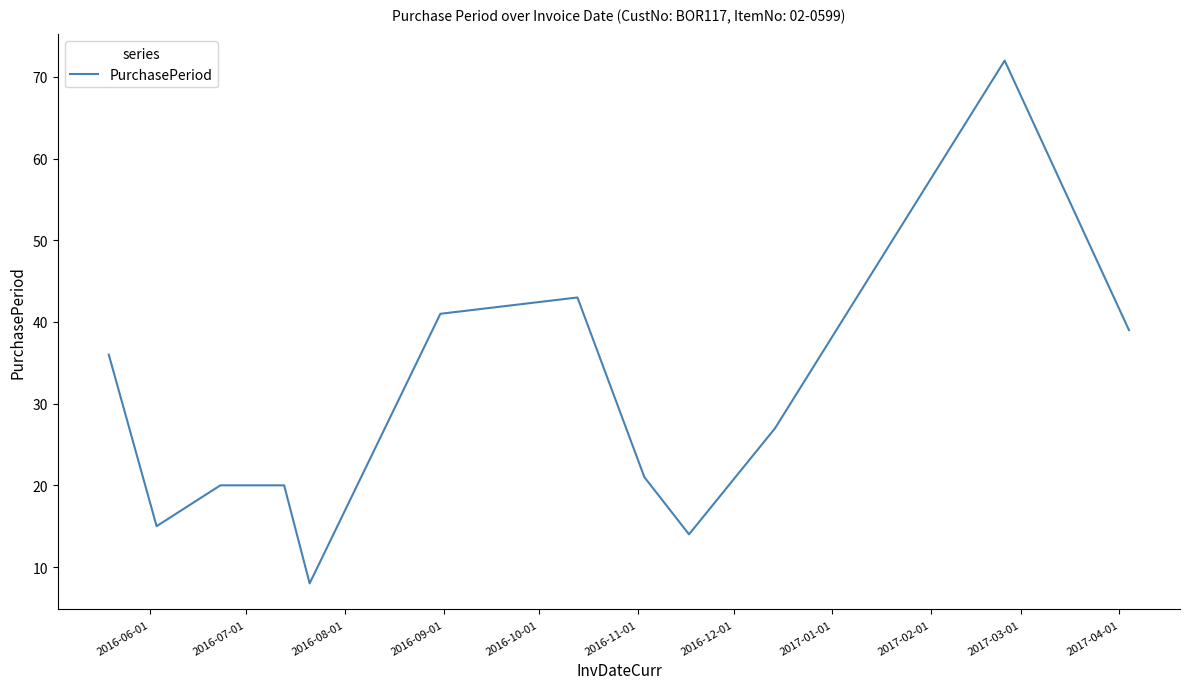

What is the minimum value shown in the chart?

8